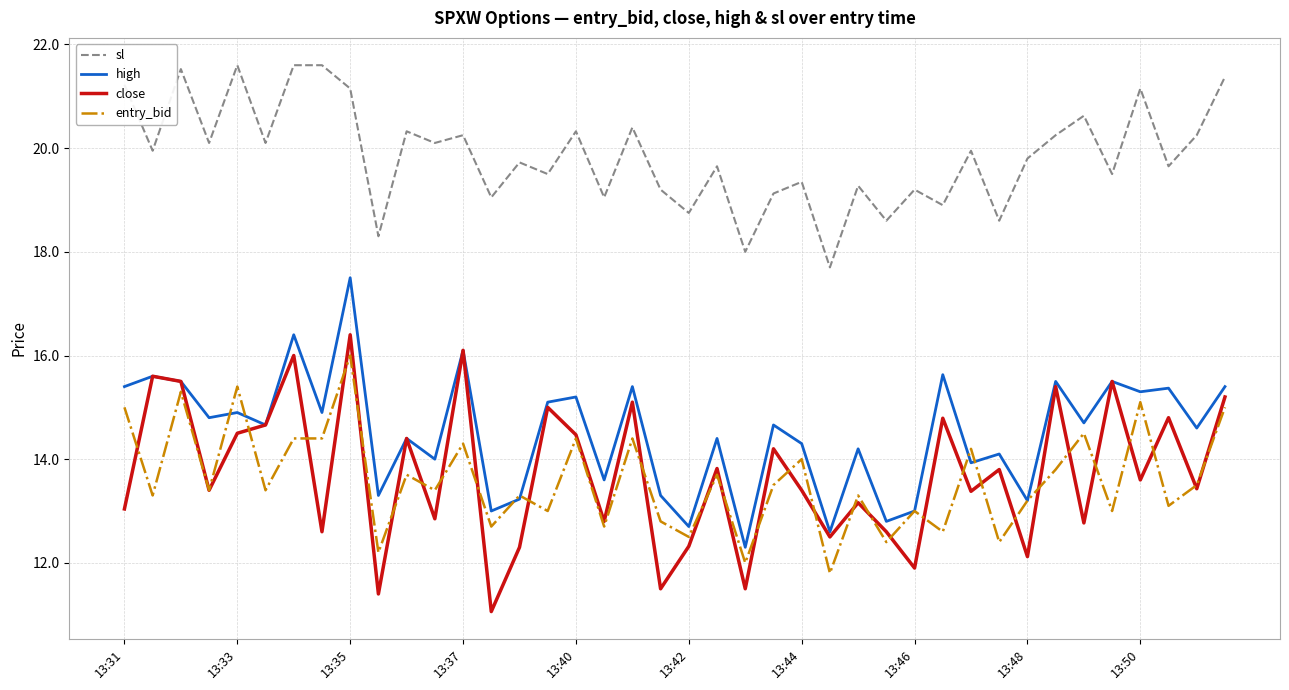

True or false: close and sl intersect in this chart.

False